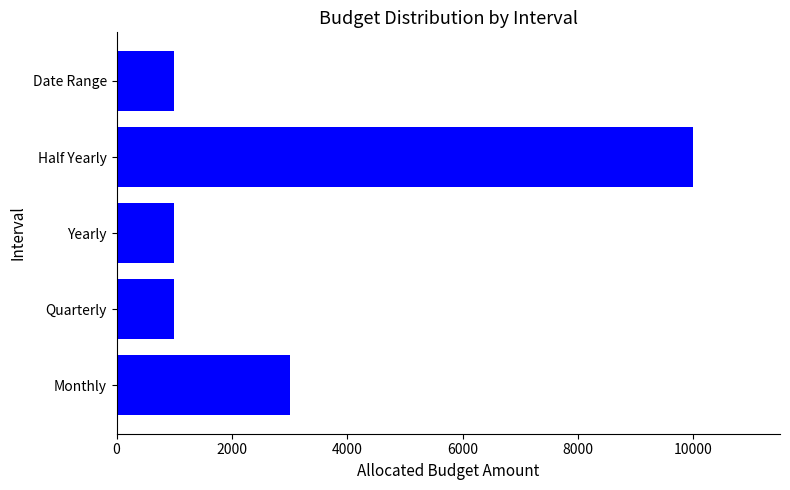

Reading bottom to top, transcribe all the data shown in this chart.

Monthly=3000	Quarterly=1000	Yearly=1000	Half Yearly=10000	Date Range=1000